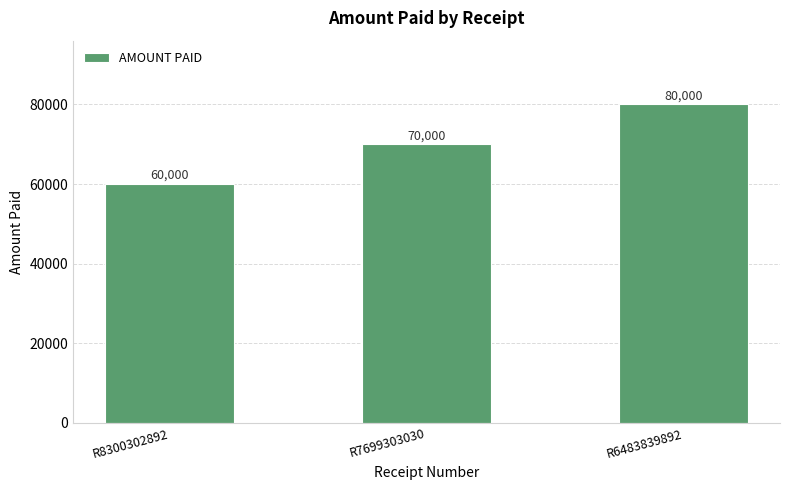

Rank the categories by value from highest to lowest.

R6483839892, R7699303030, R8300302892